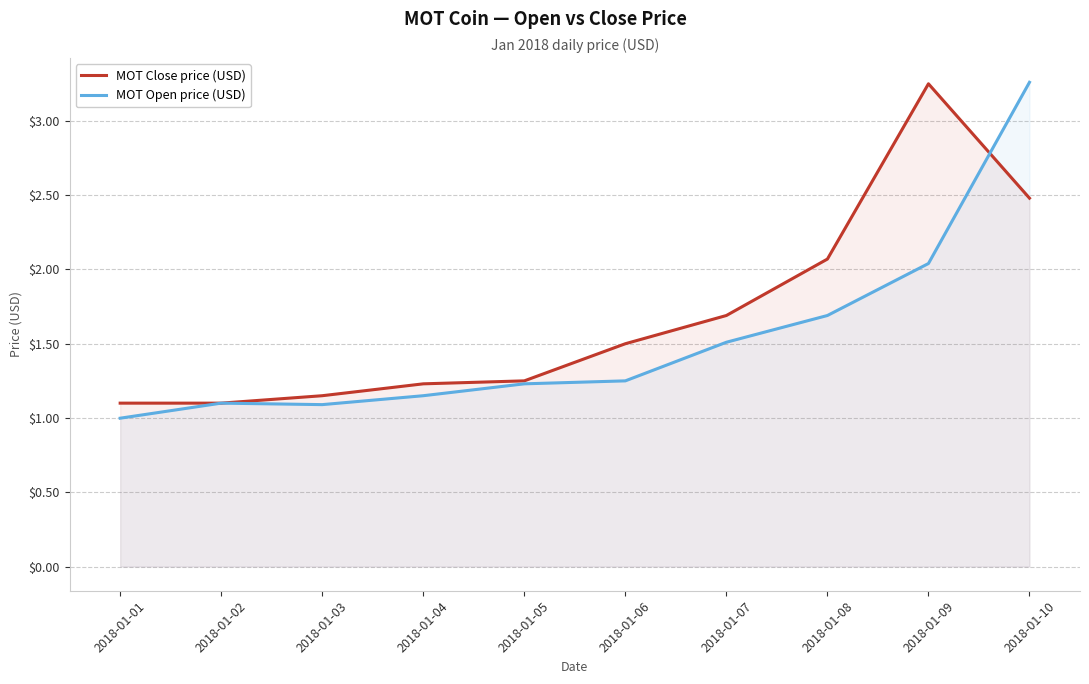

True or false: MOT Open price (USD) and MOT Close price (USD) cross at least once.

True